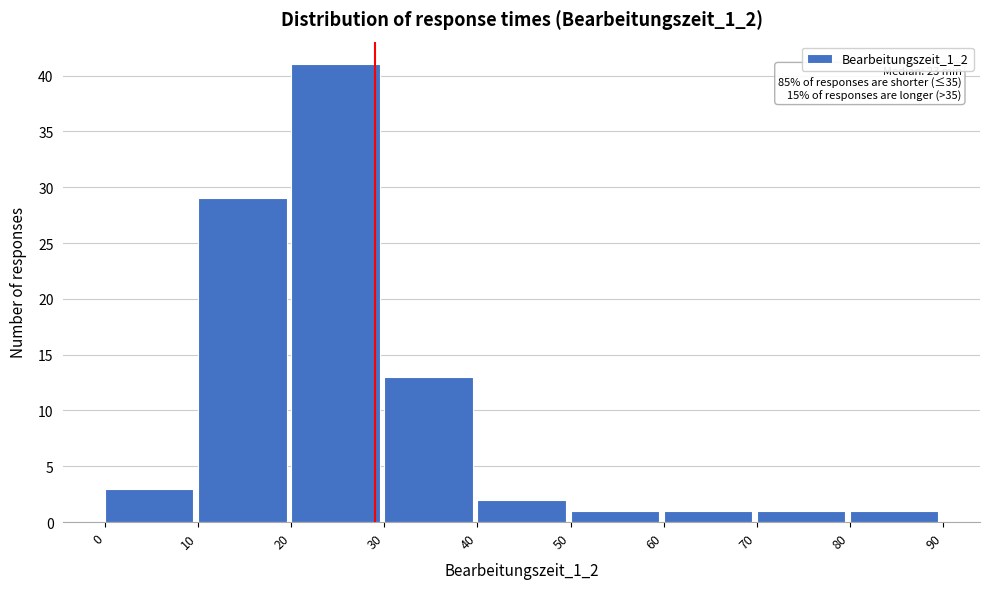

Which range on the x-axis has the tallest bar?

20 to 30